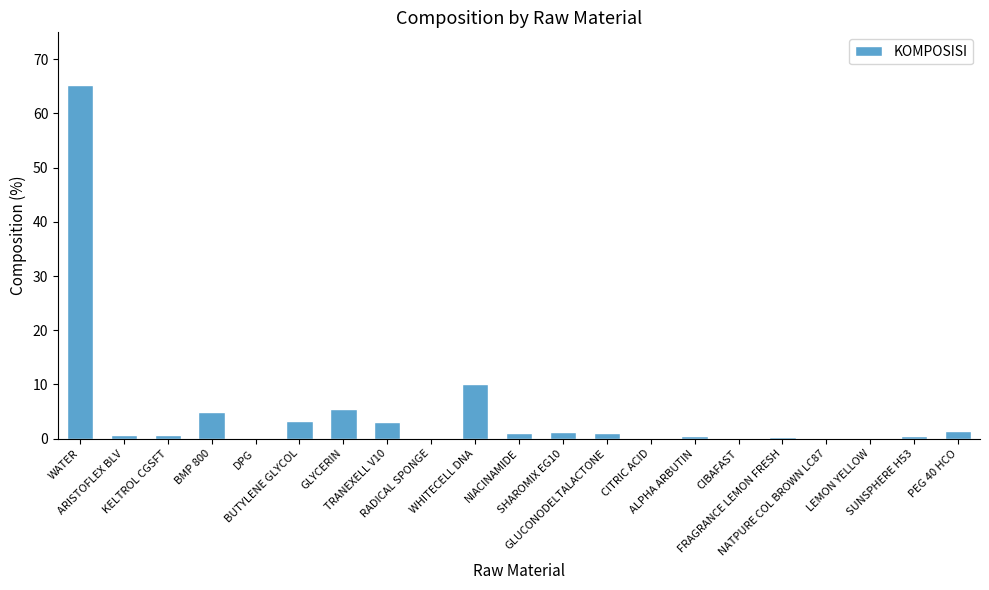

Approximately how many times larger is the value at GLYCERIN compared to WHITECELL DNA?

0.6